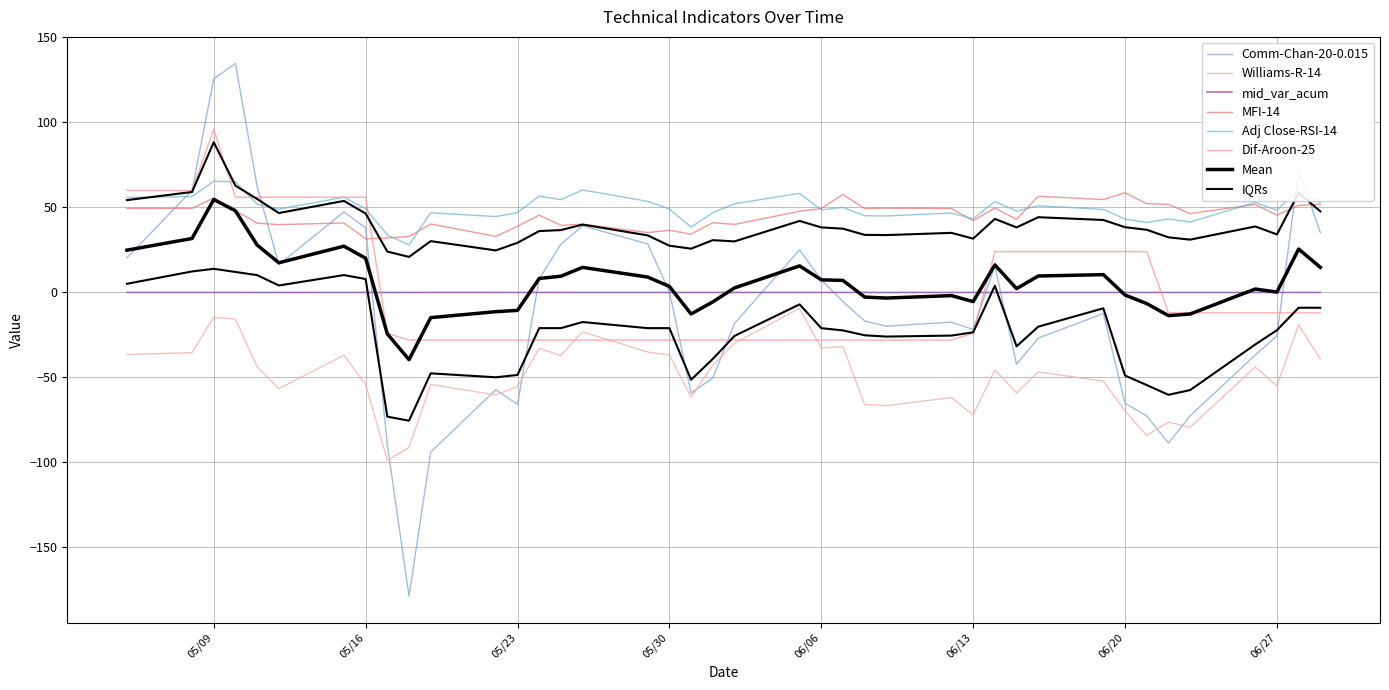

True or false: MFI-14 has a value of 43.0 at 2017-06-15.

True